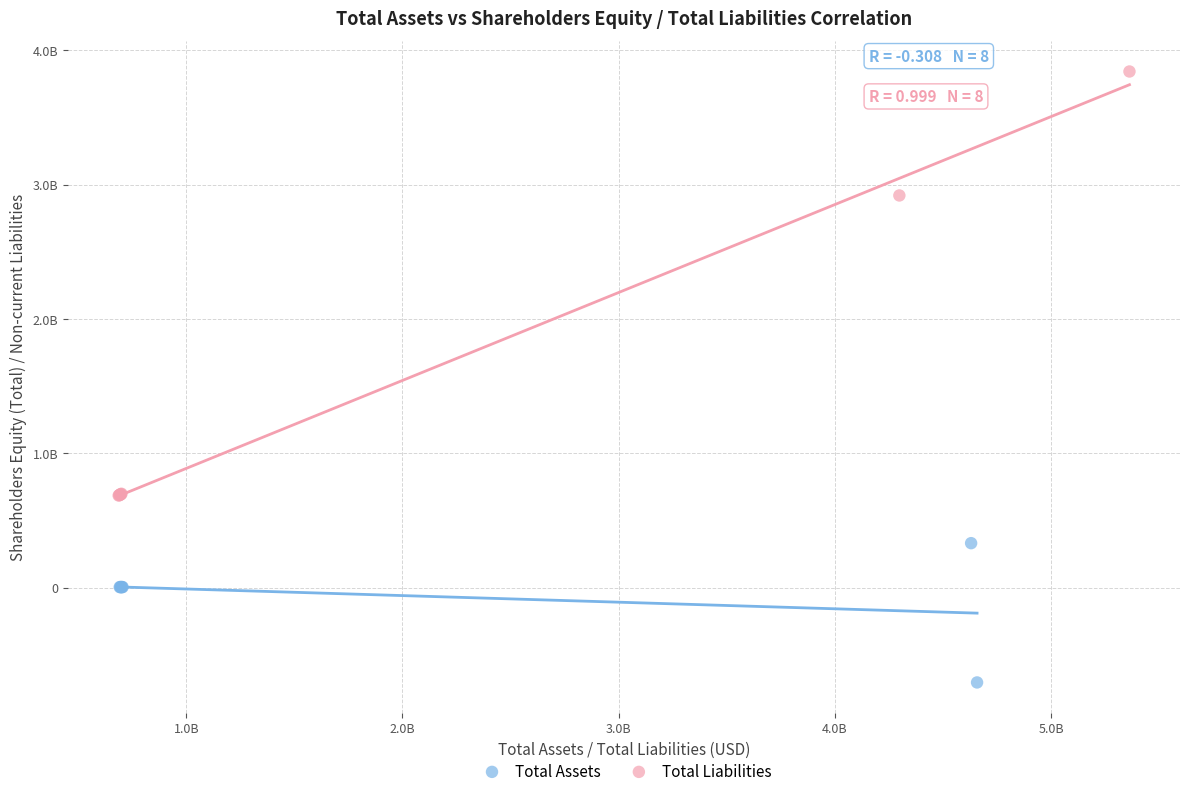

Which series contains the lowest Y value?

Total Assets